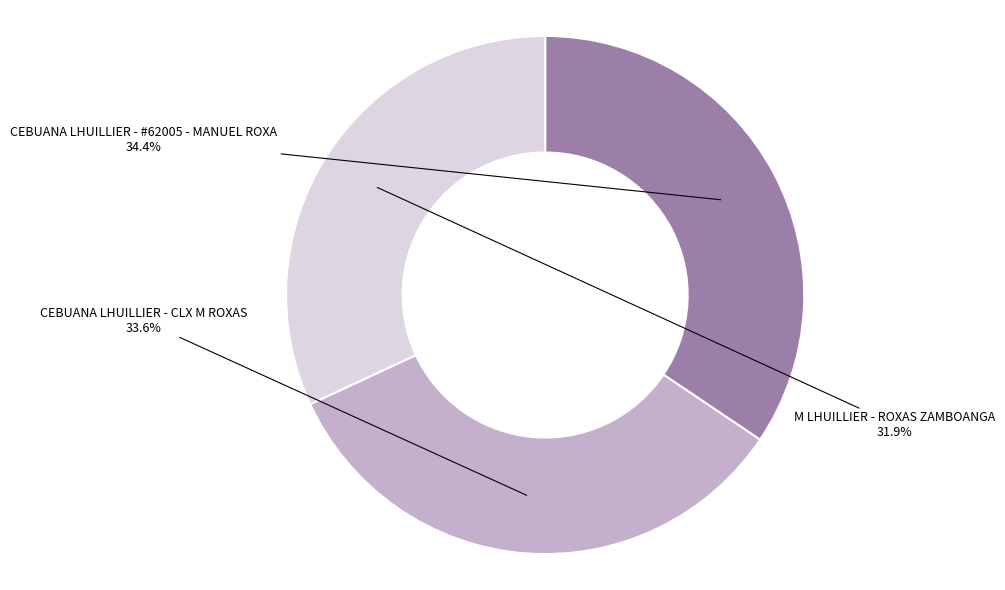

Is it true that CEBUANA LHUILLIER - CLX M ROXAS is 34% of the pie?

True